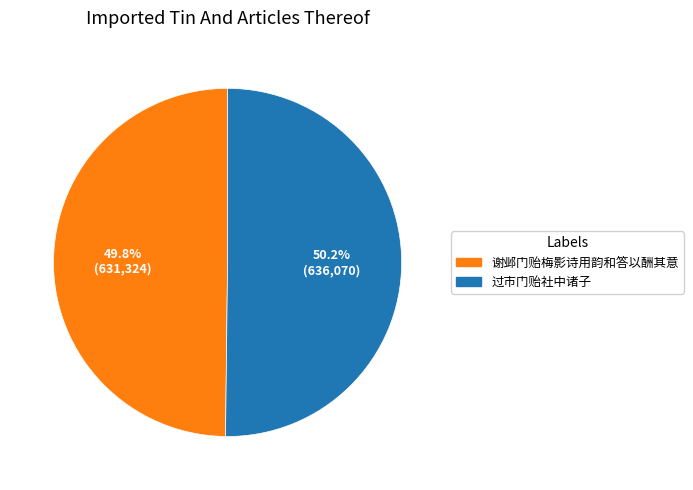

What is the ratio of the value at 过市门贻社中诸子 to the value at 谢邺门贻梅影诗用韵和答以酬其意?

1.0